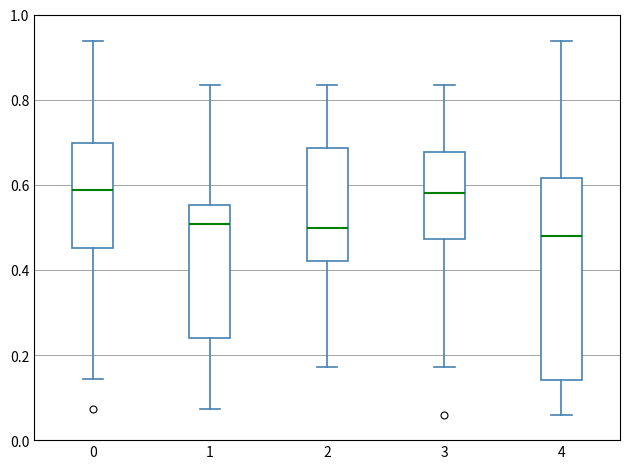

Reading left to right, read every box against the y-axis: the position of its median line, the range the box covers, and the ends of its whiskers. The values are not printed on the chart, so give them approximately, as read against the axis.

0: median 0.58, box 0.46 to 0.70, whiskers 0.14 to 0.94
1: median 0.50, box 0.24 to 0.56, whiskers 0.08 to 0.84
2: median 0.50, box 0.42 to 0.68, whiskers 0.18 to 0.84
3: median 0.58, box 0.48 to 0.68, whiskers 0.18 to 0.84
4: median 0.48, box 0.14 to 0.62, whiskers 0.06 to 0.94